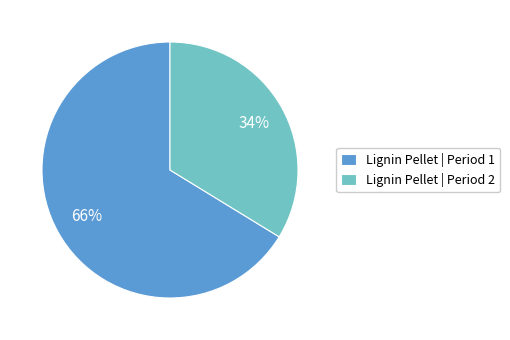

The Lignin Pellet | Period 2 slice represents 34% of the pie. True or false?

True